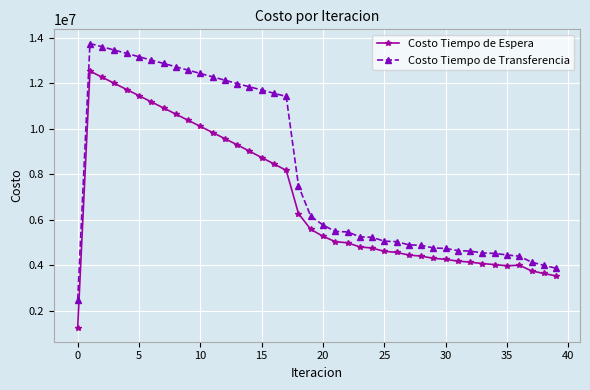

True or false: Costo Tiempo de Transferencia has more than 0 interior local peaks.

True